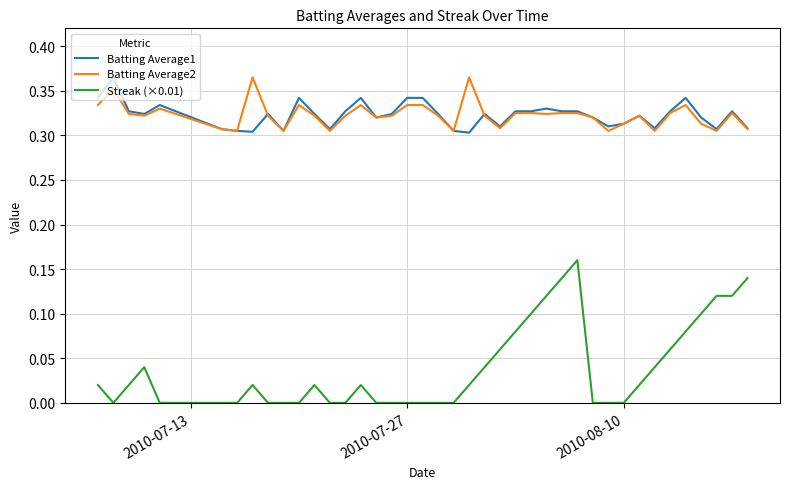

Which series has the largest range (max minus min)?

Streak (×0.01)